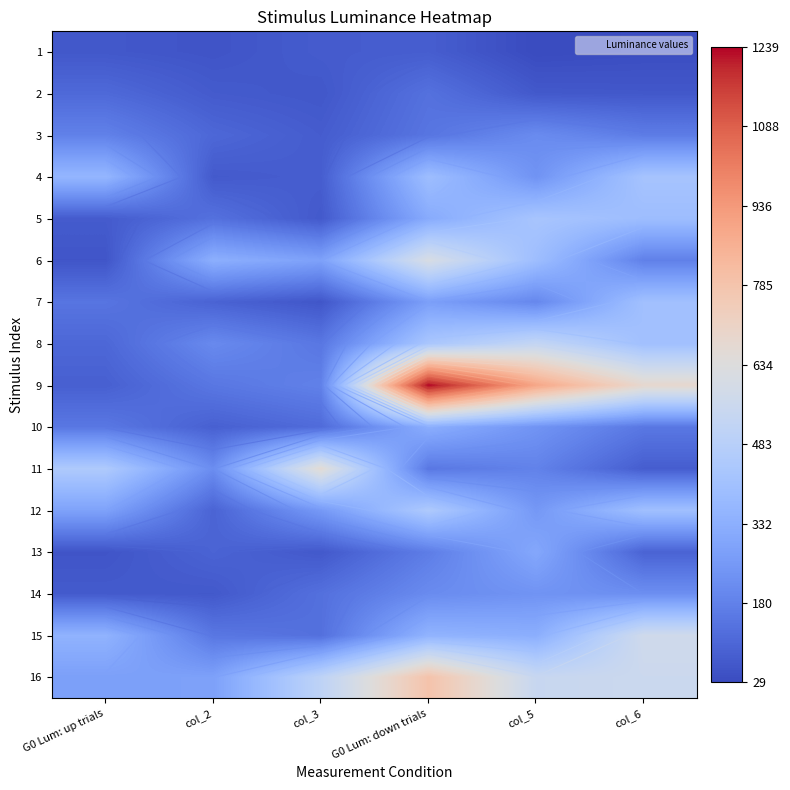

How many data points does each series have?

6